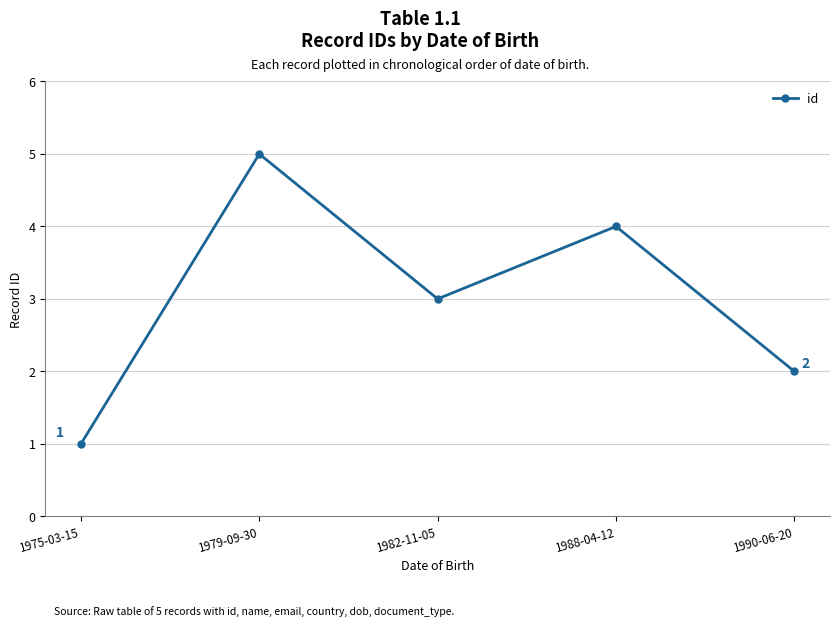

How many points are lower than both their immediate neighbors (excluding endpoints)?

1